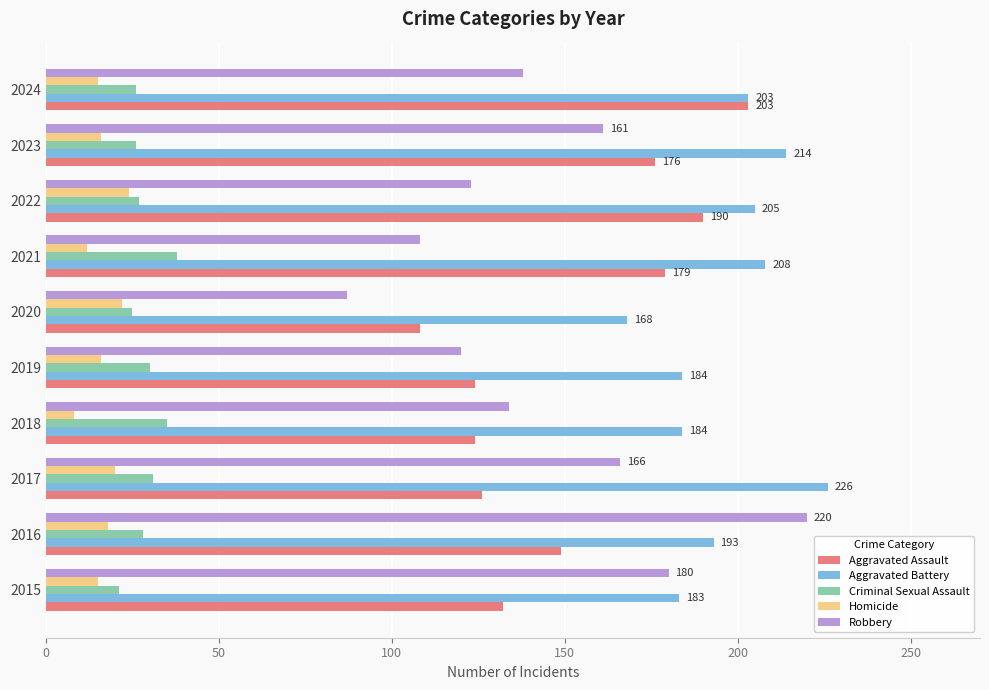

What is the greatest value displayed?

226